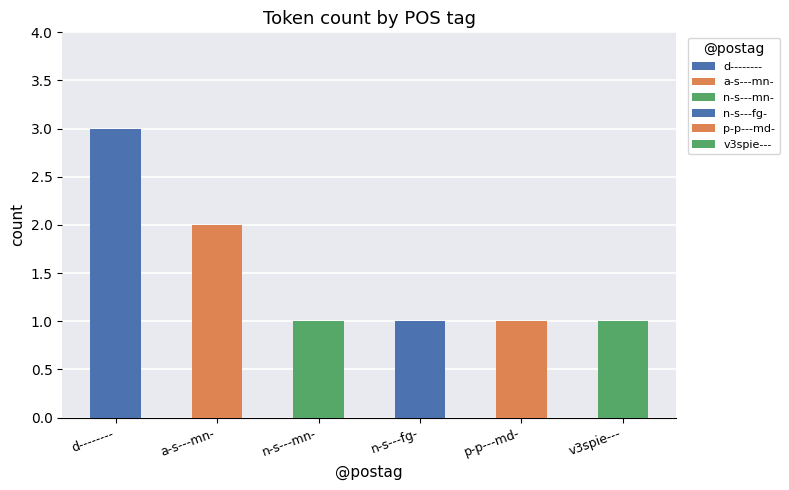

What is the change in value from d-------- to n-s---mn-?

-2